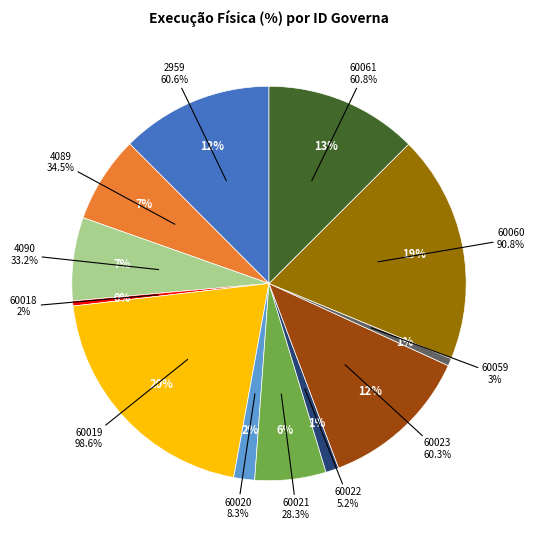

To the nearest percent, what is the difference between the 60020 and 60023 slice percentages?

11%